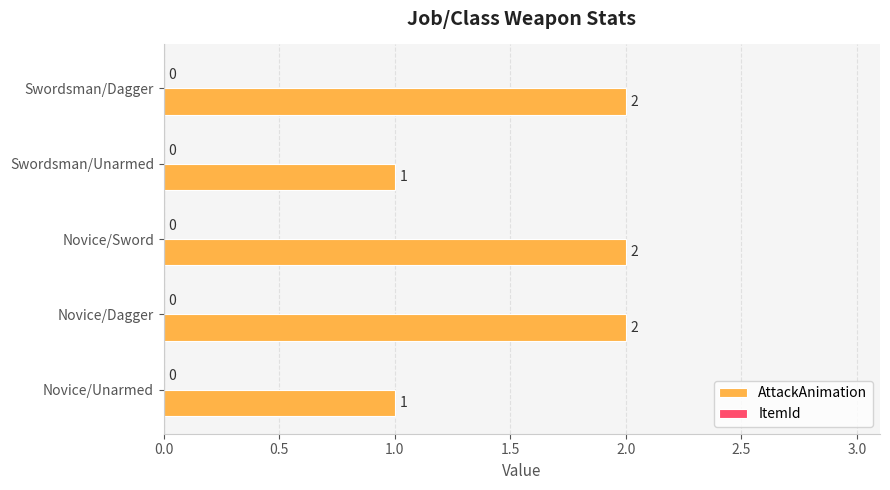

What is the change in value from Novice/Unarmed to Novice/Sword?

+1